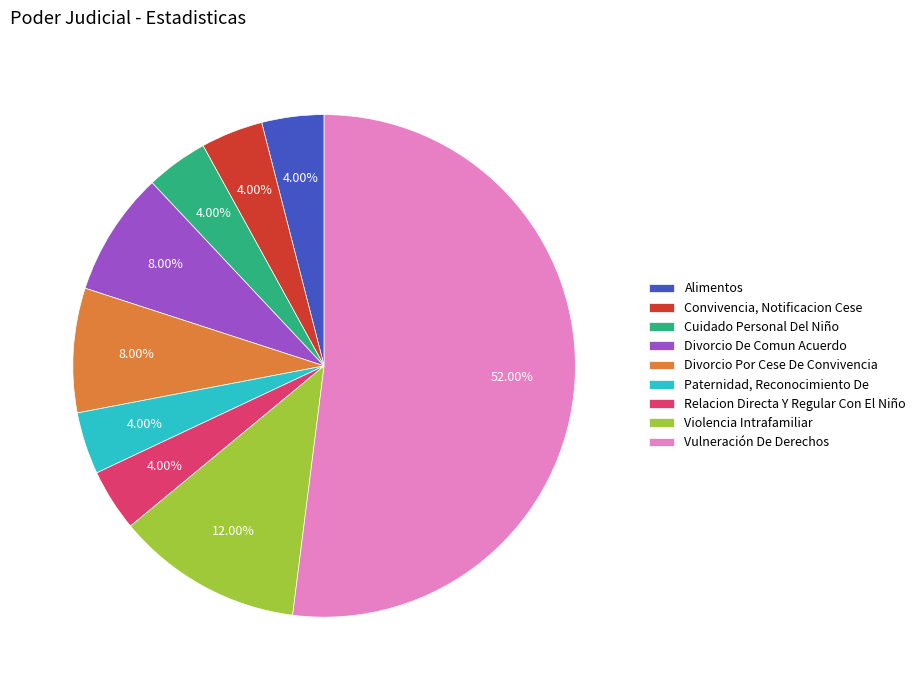

Between Divorcio De Comun Acuerdo and Violencia Intrafamiliar, which is larger?

Violencia Intrafamiliar